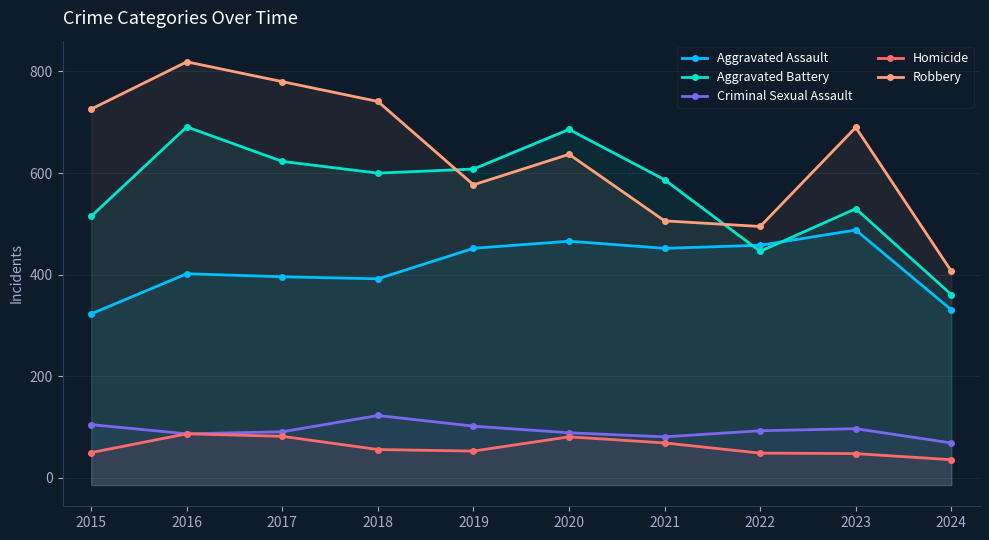

Reading left to right, list all the values displayed in this chart.

Aggravated Assault: 323	402	396	392	452	466	452	458	488	331
Aggravated Battery: 515	691	623	600	608	686	587	446	530	361
Criminal Sexual Assault: 105	87	91	123	102	89	81	93	97	69
Homicide: 50	87	82	56	53	81	69	49	48	36
Robbery: 726	819	780	741	577	637	506	495	690	407